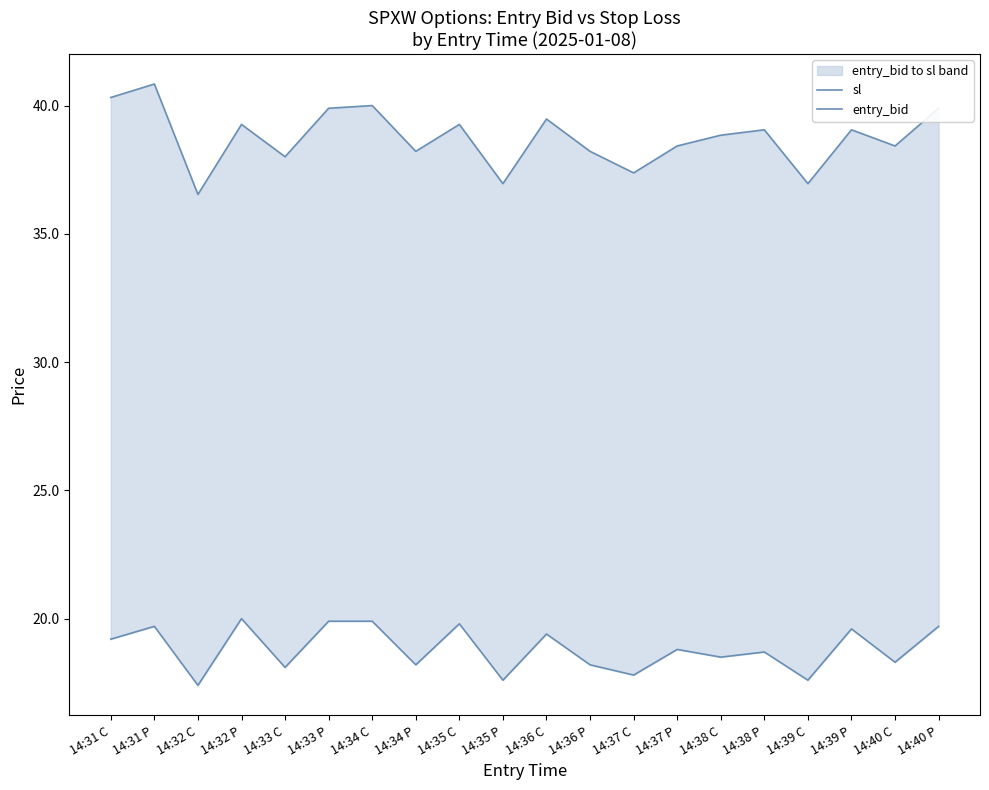

Which series has the largest total across all categories?

sl